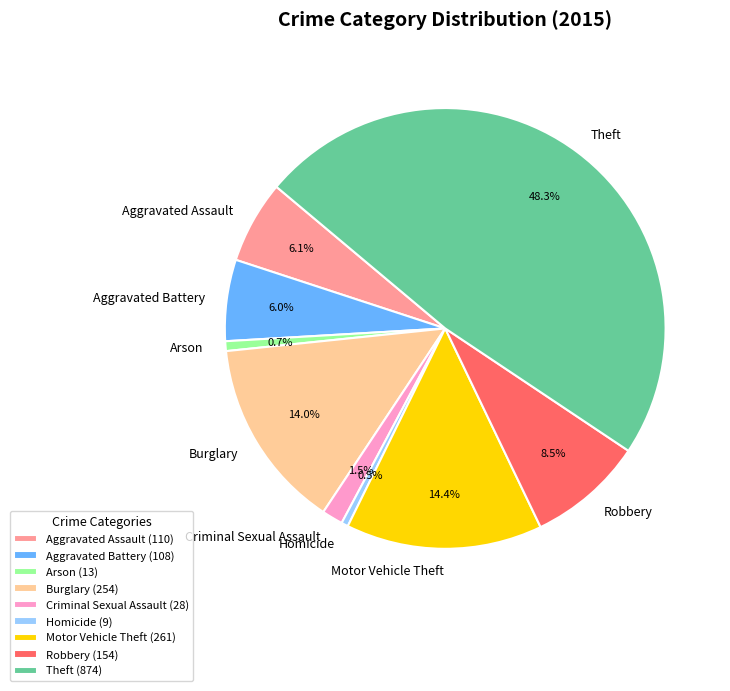

Count the number of slices in the pie.

9